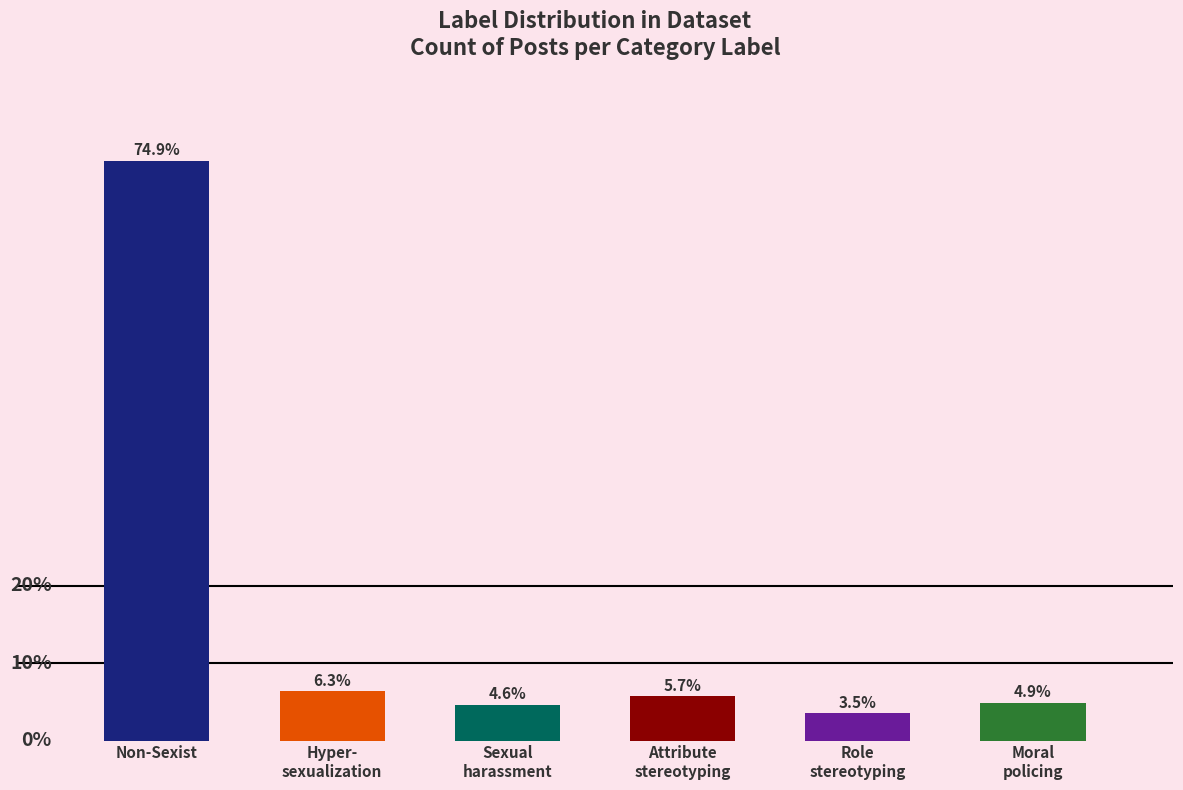

Which category has the highest value across all series?

Non-Sexist